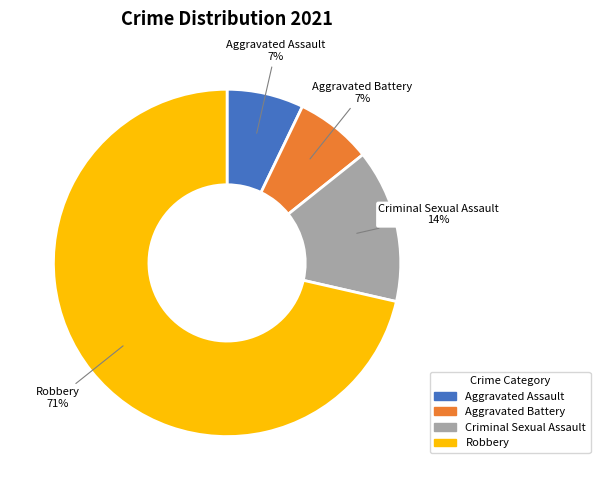

What is the ratio of the value at Criminal Sexual Assault to the value at Aggravated Assault?

2.0